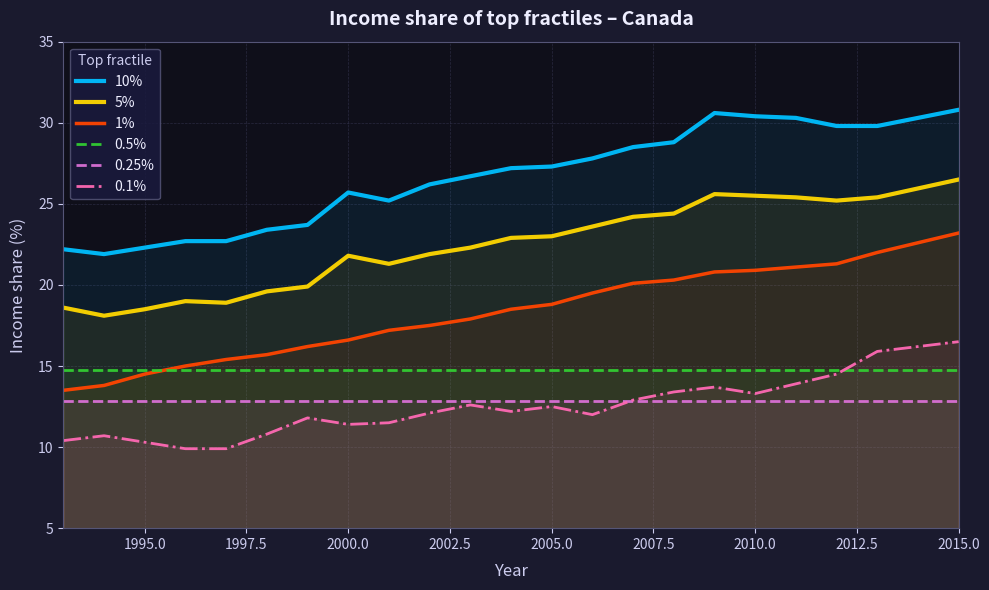

Is it true that 5% equals 18.5 at 1995.0?

True